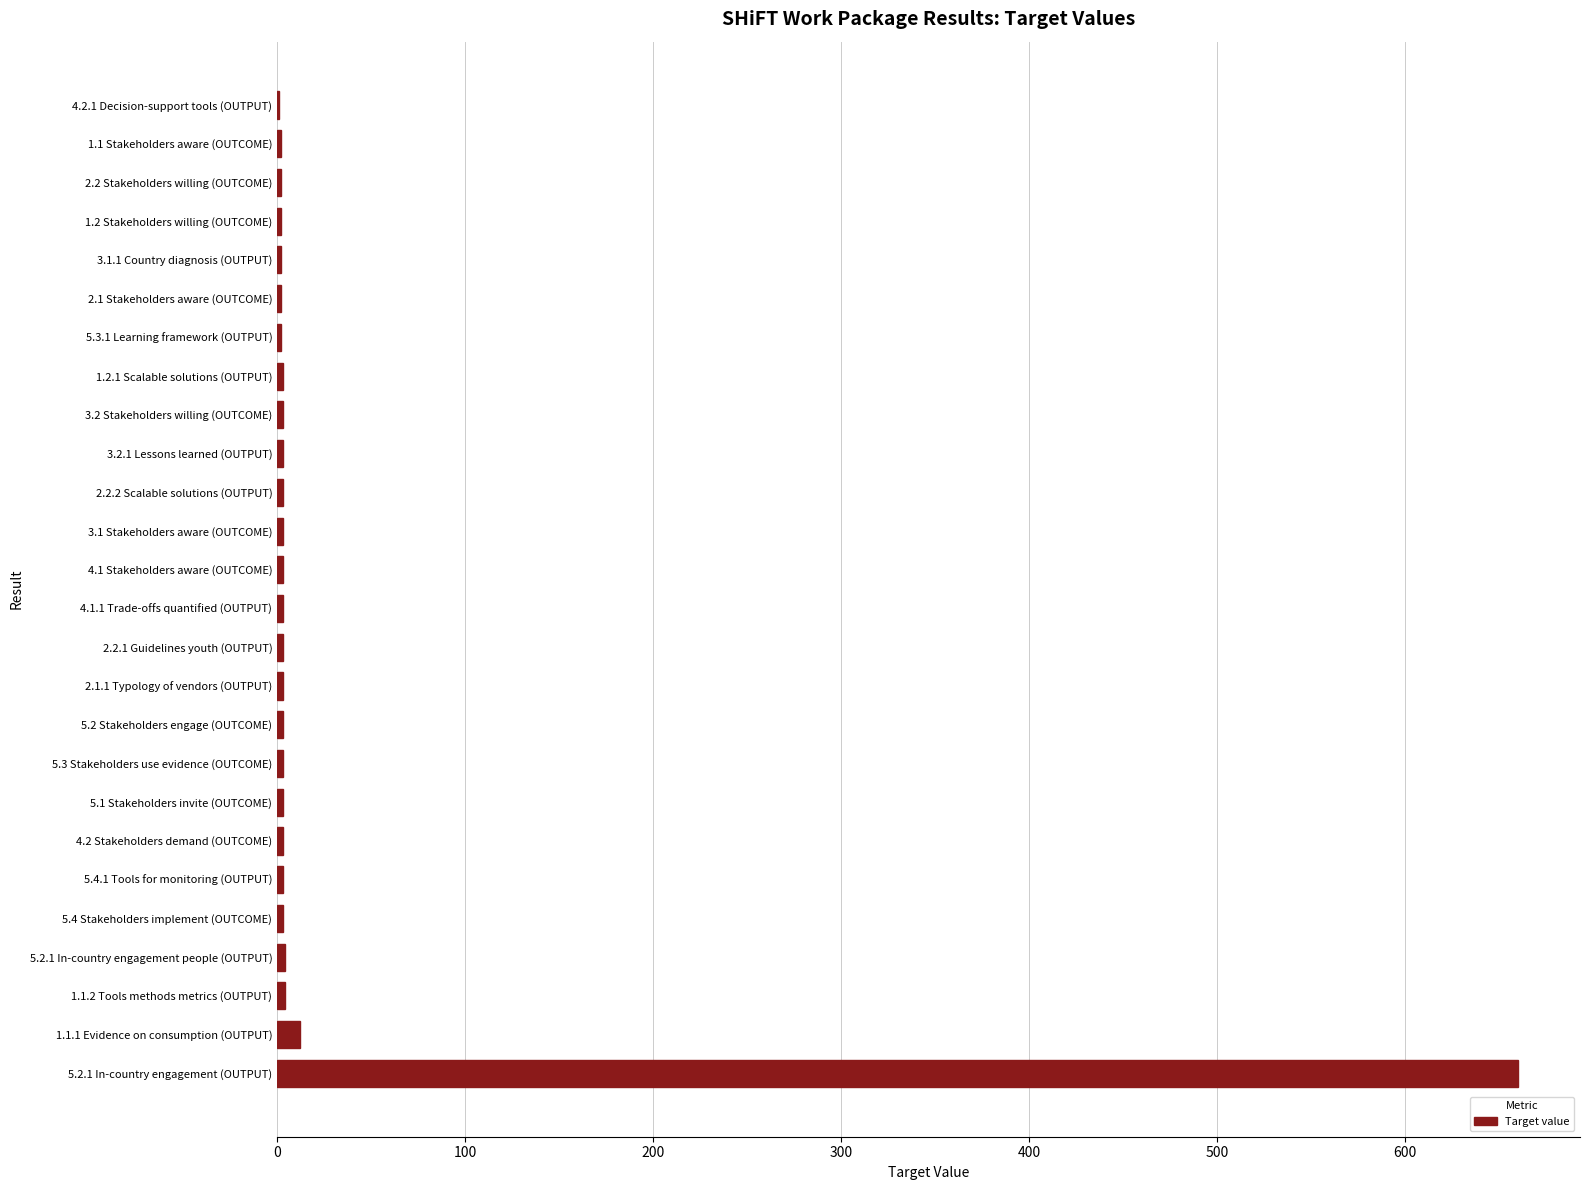

Which label corresponds to the largest value in the chart?

5.2.1 In-country engagement (OUTPUT)